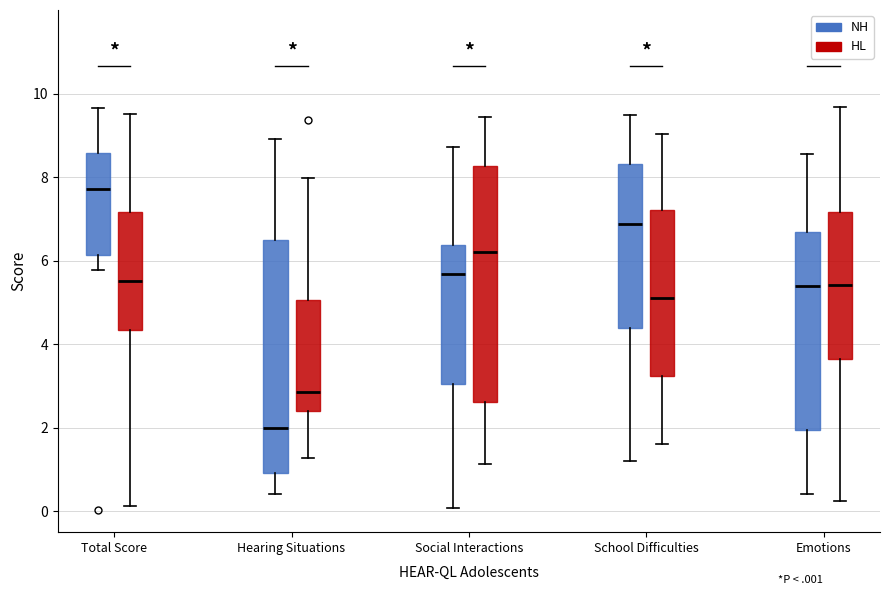

Reading left to right, transcribe this box plot: for each box, give where its median line is, the range the box spans, and where its two whiskers end, as read against the y-axis. The values are not printed on the chart, so give them approximately, as read against the axis.

Total Score (NH): median 7.8, box 6.2 to 8.6, whiskers 5.8 to 9.6
Total Score (HL): median 5.6, box 4.4 to 7.2, whiskers 0.2 to 9.6
Hearing Situations (NH): median 2.0, box 1.0 to 6.4, whiskers 0.4 to 9.0
Hearing Situations (HL): median 2.8, box 2.4 to 5.0, whiskers 1.2 to 8.0
Social Interactions (NH): median 5.6, box 3.0 to 6.4, whiskers 0.0 to 8.8
Social Interactions (HL): median 6.2, box 2.6 to 8.2, whiskers 1.2 to 9.4
School Difficulties (NH): median 6.8, box 4.4 to 8.4, whiskers 1.2 to 9.4
School Difficulties (HL): median 5.2, box 3.2 to 7.2, whiskers 1.6 to 9.0
Emotions (NH): median 5.4, box 2.0 to 6.6, whiskers 0.4 to 8.6
Emotions (HL): median 5.4, box 3.6 to 7.2, whiskers 0.2 to 9.6